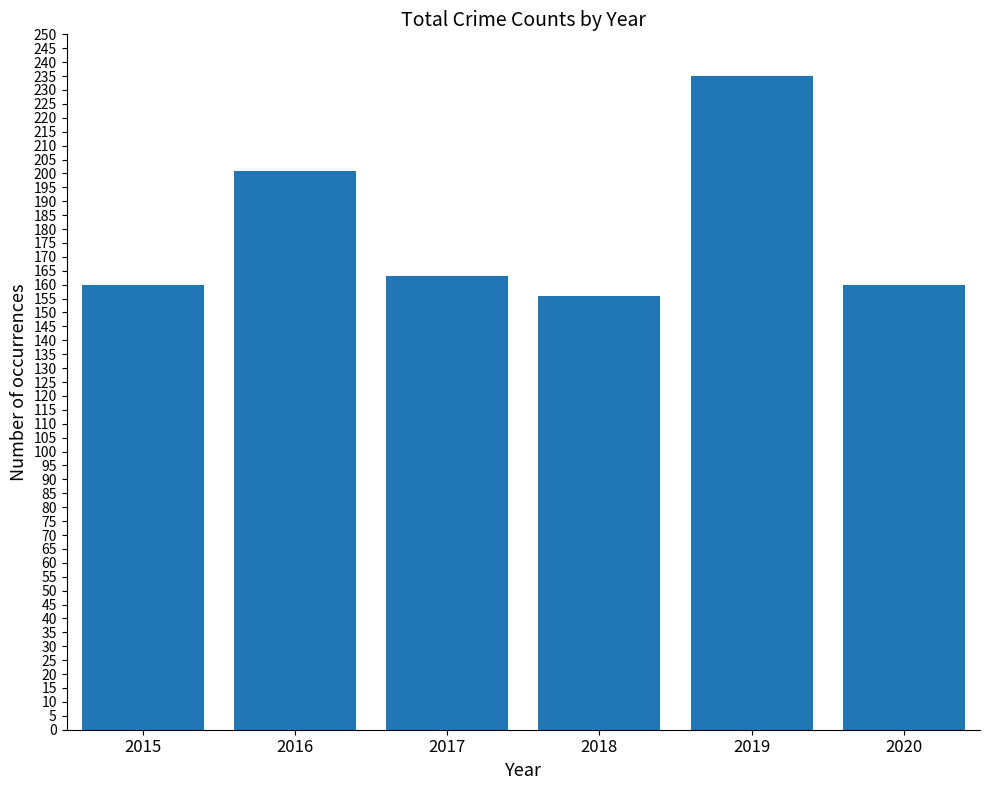

What value does the data have at 2018?

156